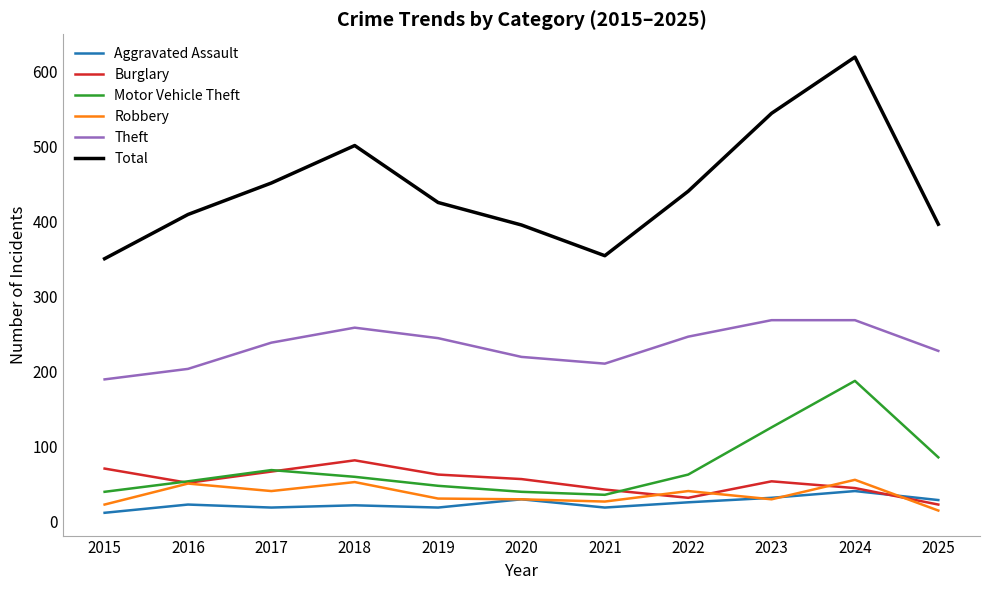

True or false: Total and Theft intersect in this chart.

False